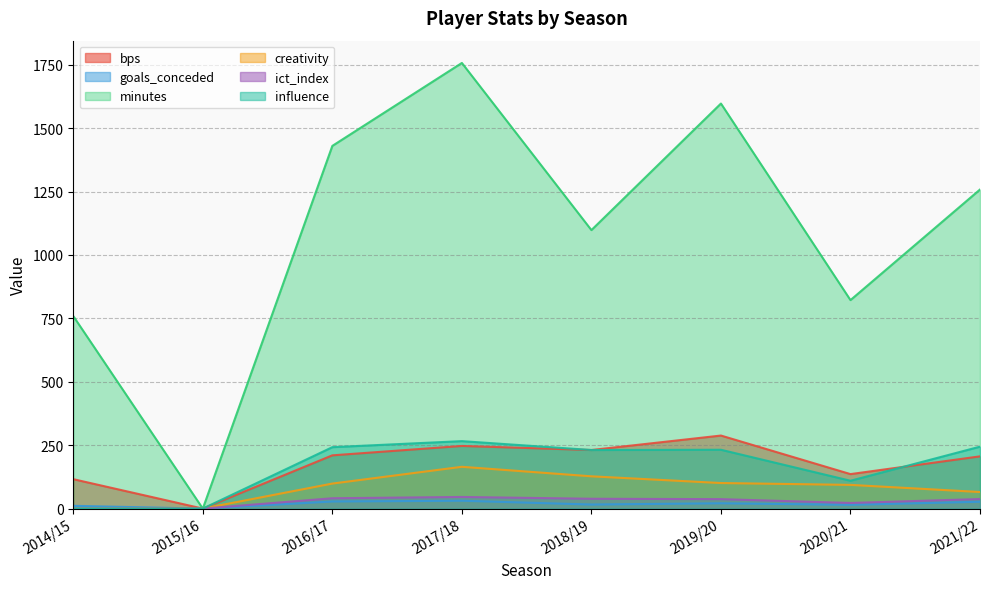

At which category is the sum across all series the highest?

2017/18